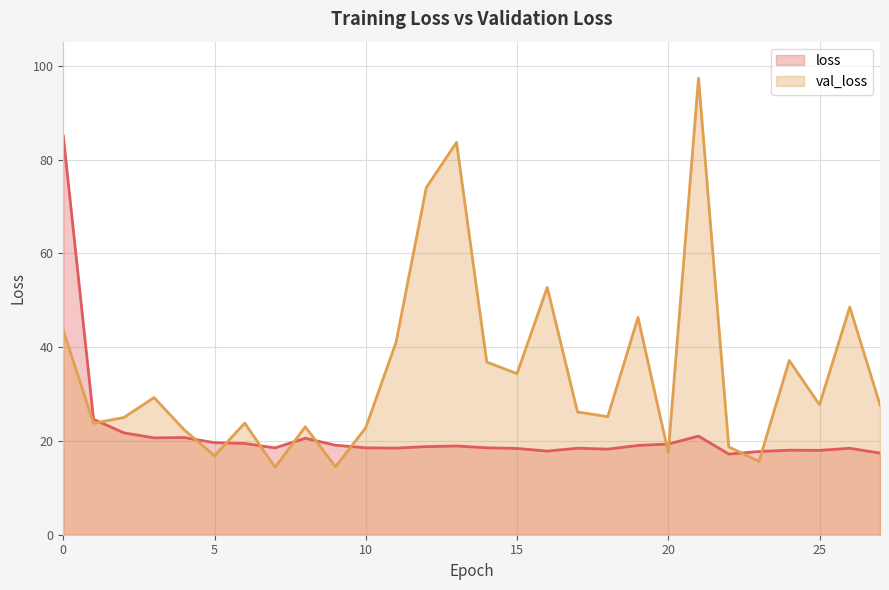

Rank the series at 14 from highest to lowest value.

val_loss, loss